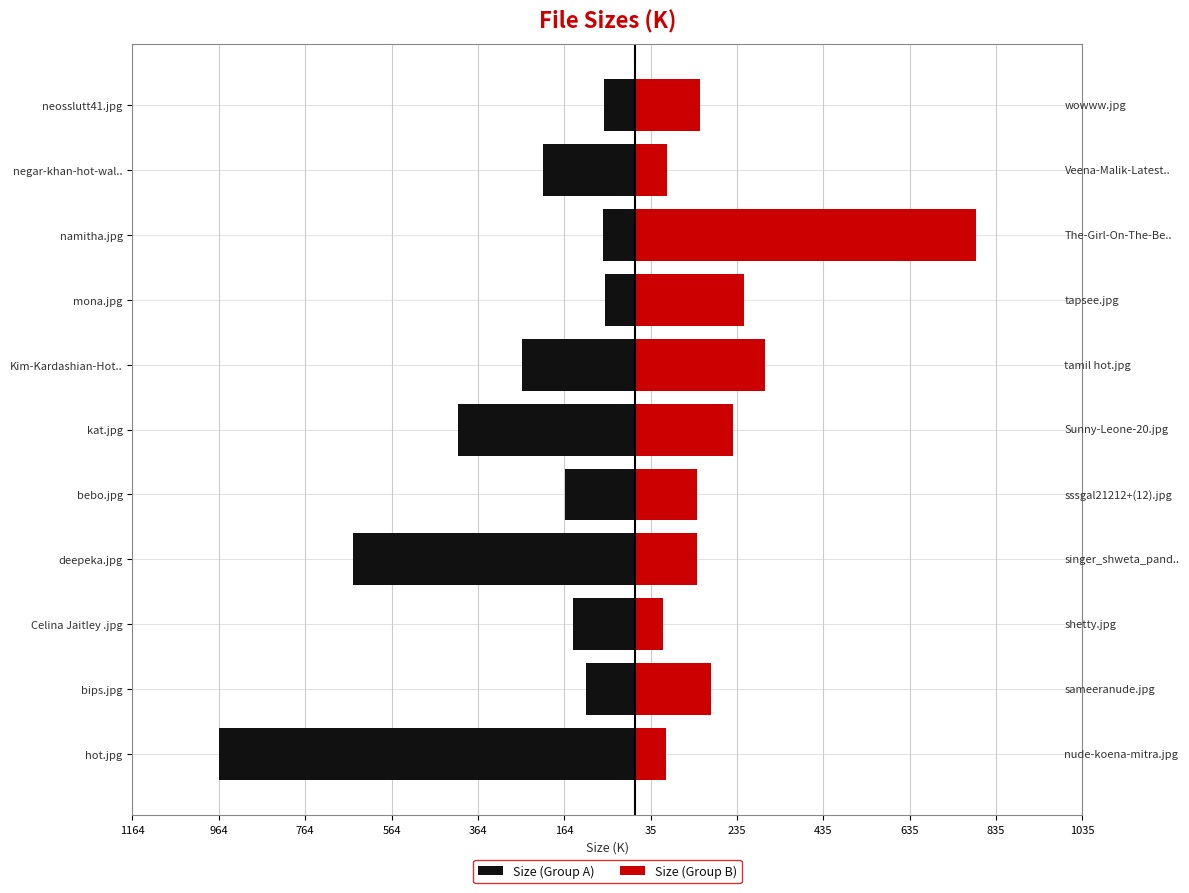

How many data points does each series have?

11